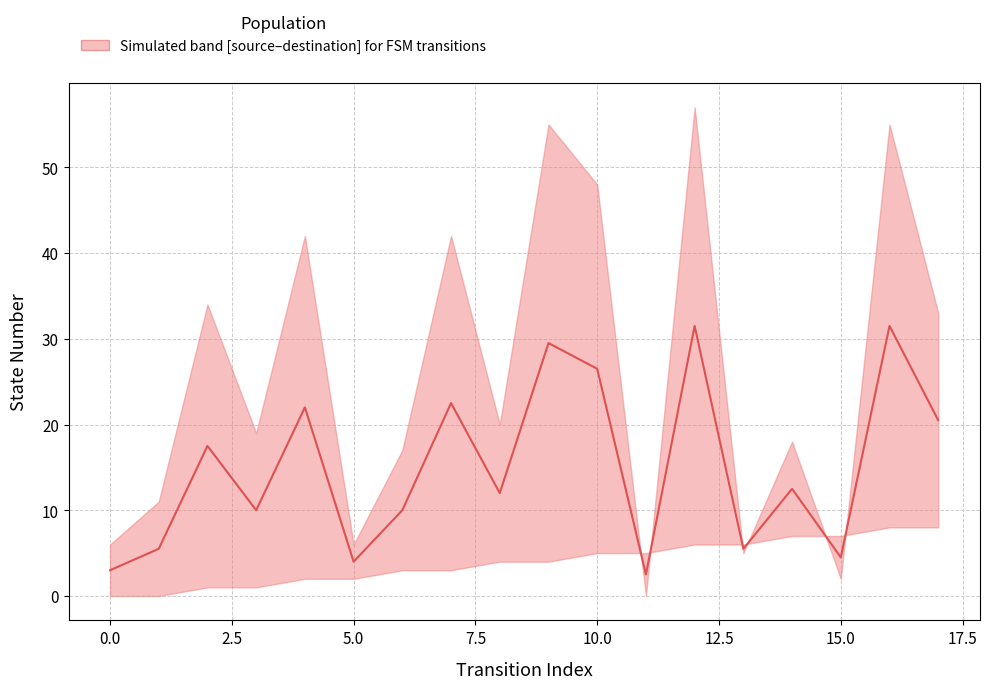

What is the value of the 9th point from the left?

12.0